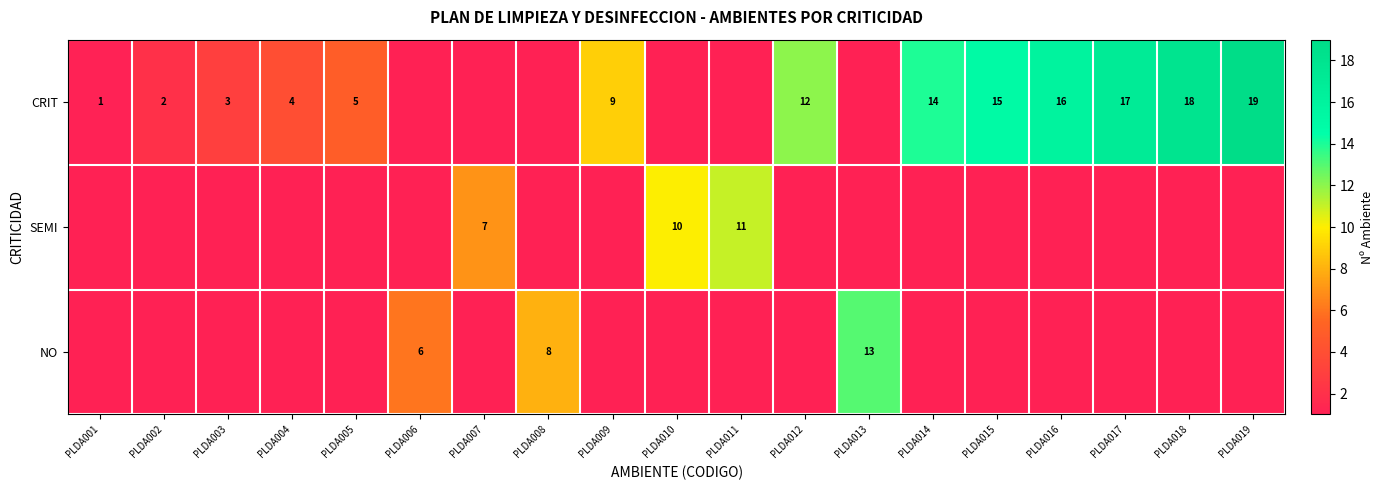

At how many categories does at least one series exceed 11?

8